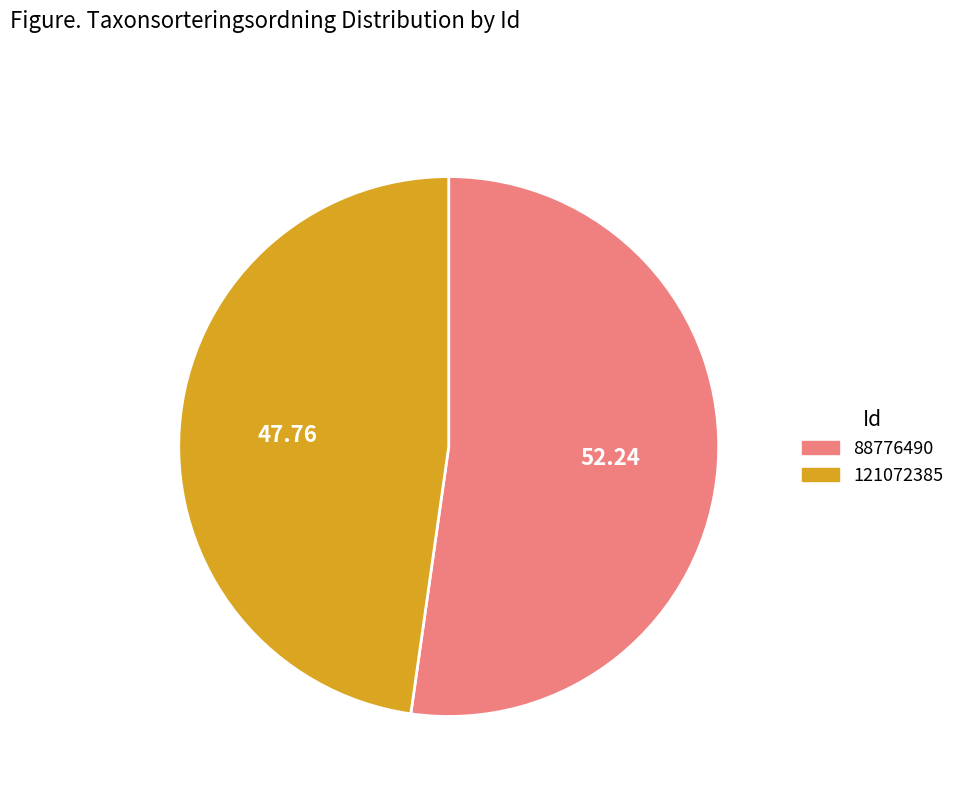

Rank the categories by value from lowest to highest.

121072385, 88776490